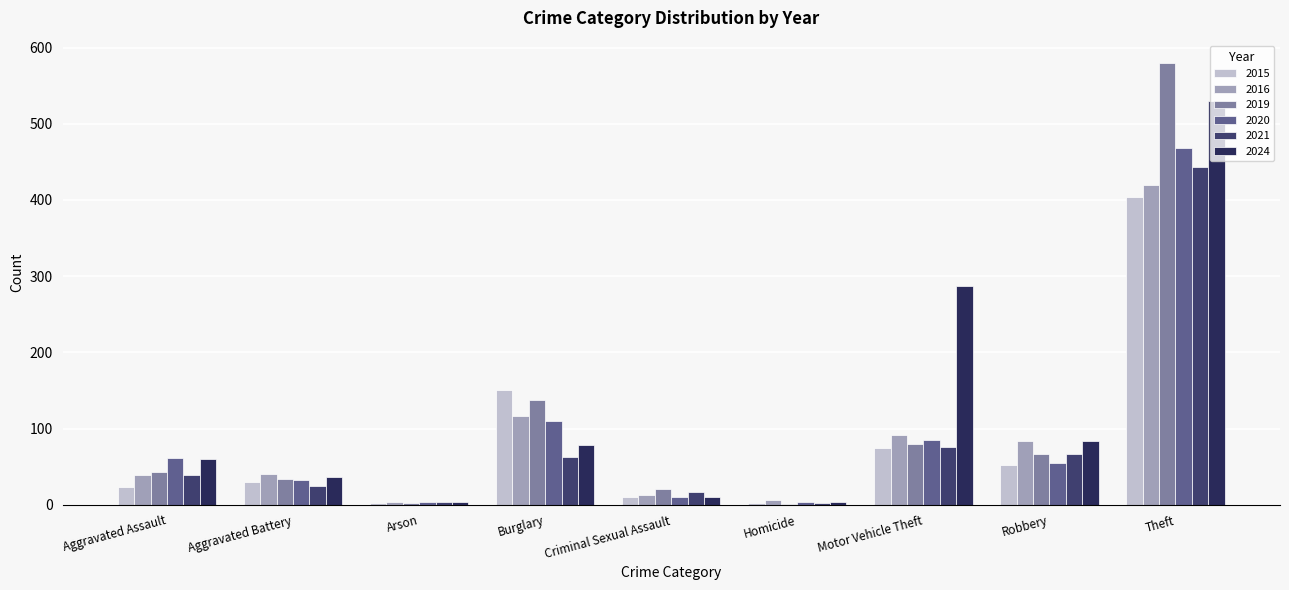

The 2015 series shows 404 at Theft. True or false?

True